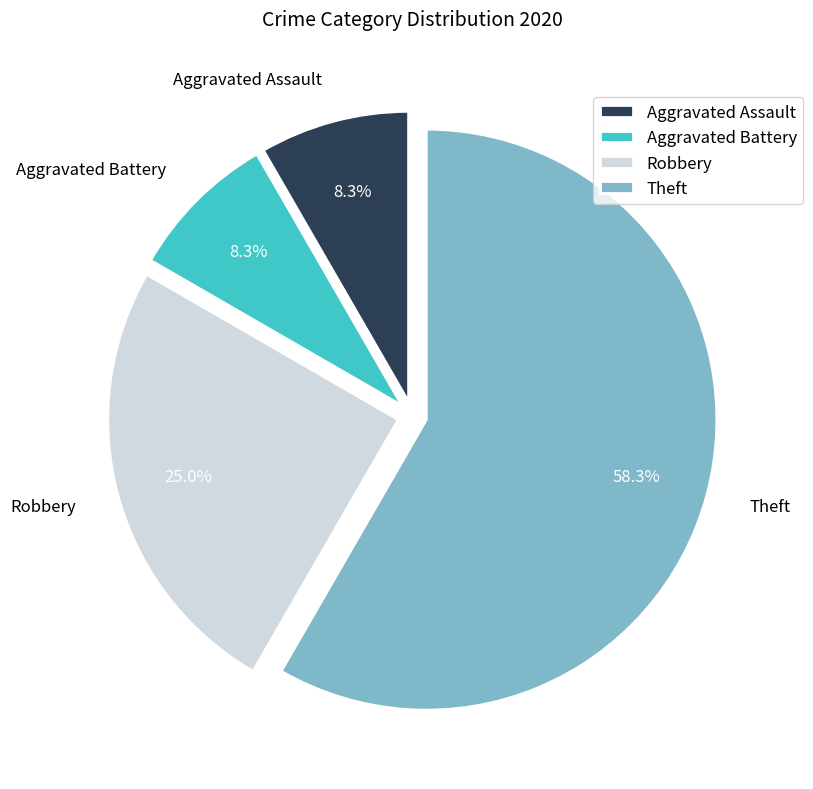

Which category accounts for the majority?

Theft